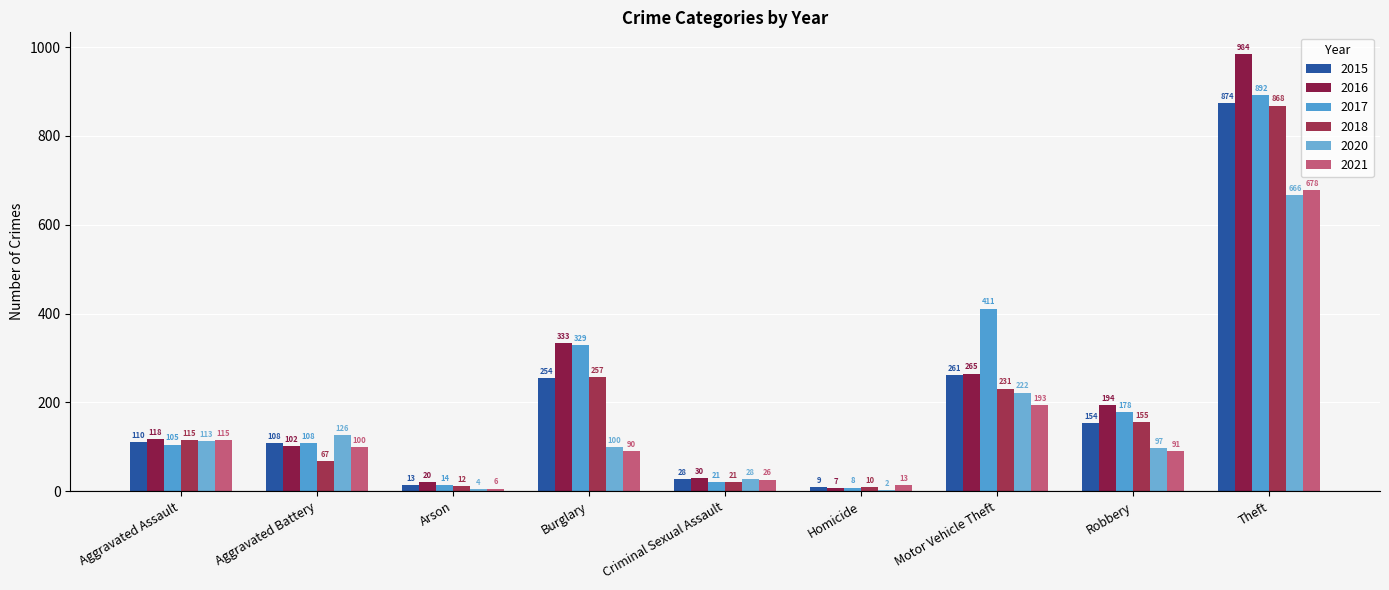

Reading left to right, transcribe all the data shown in this chart.

2015: 110	108	13	254	28	9	261	154	874
2016: 118	102	20	333	30	7	265	194	984
2017: 105	108	14	329	21	8	411	178	892
2018: 115	67	12	257	21	10	231	155	868
2020: 113	126	4	100	28	2	222	97	666
2021: 115	100	6	90	26	13	193	91	678